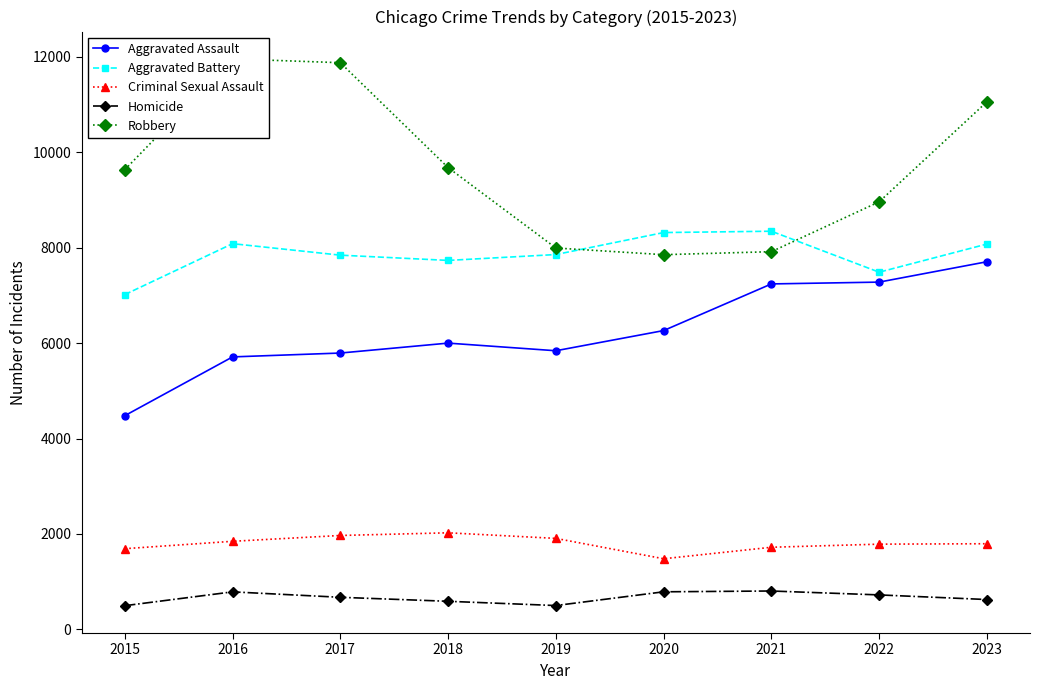

Between 2023 and 2020, which is larger?

2023